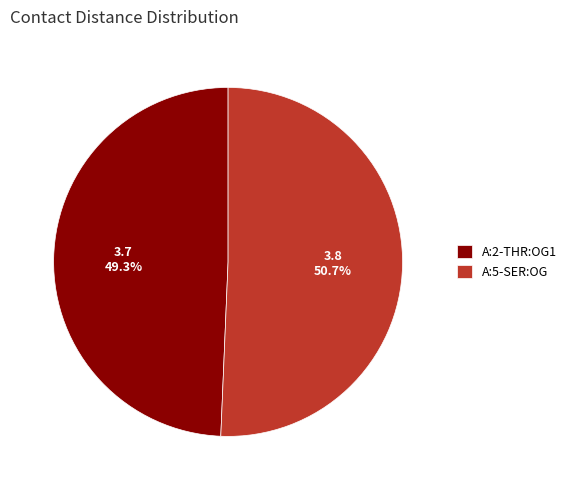

Does A:5-SER:OG account for over 50% of the chart?

Yes